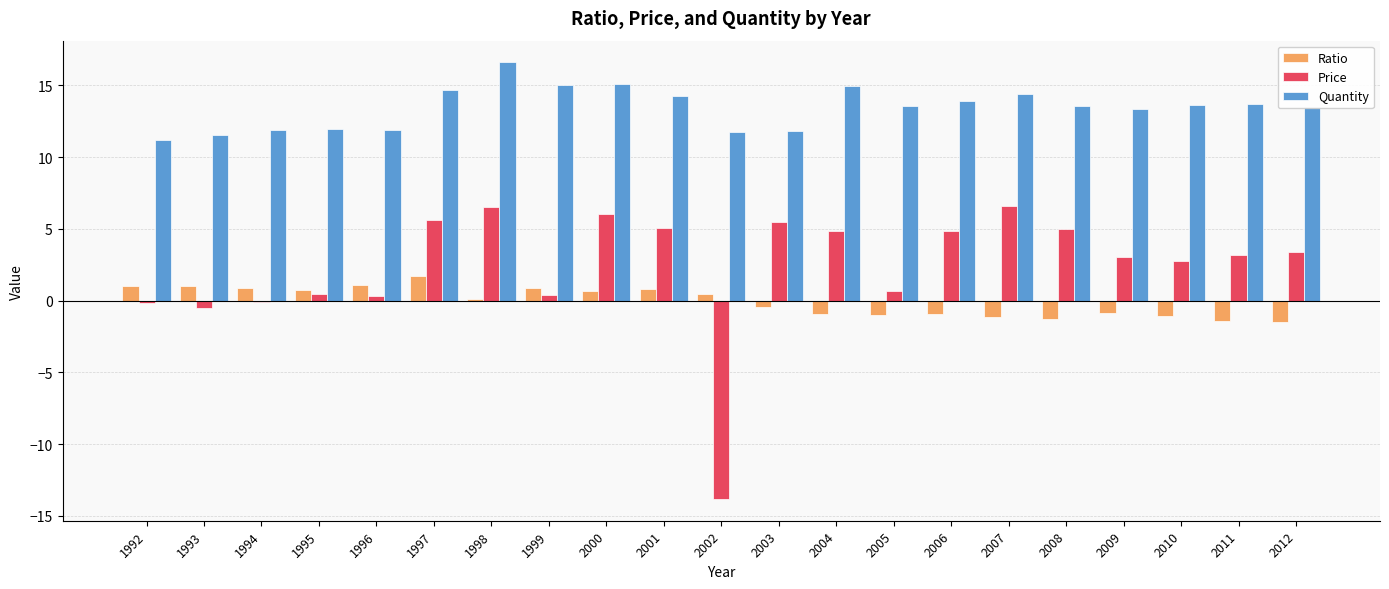

List the series in order of their overall mean, lowest first.

Ratio, Price, Quantity